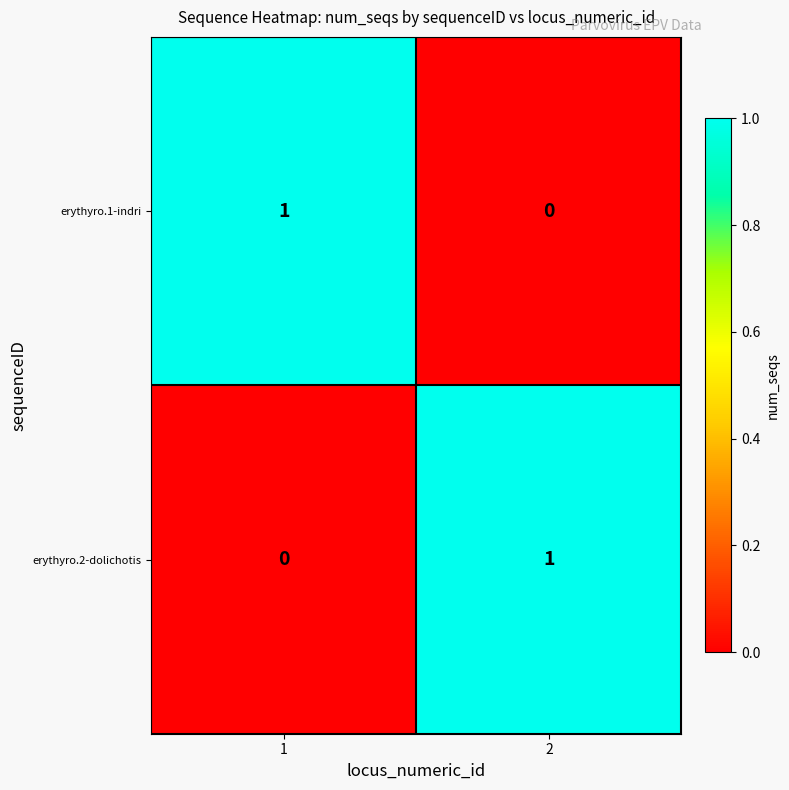

Is it true that erythyro.1-indri equals 2 at 1?

False